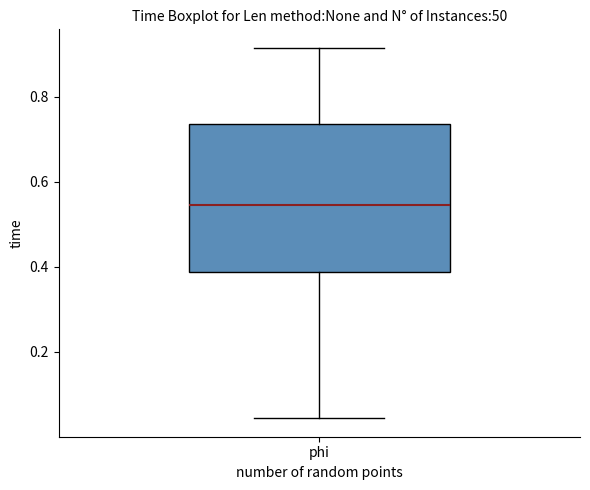

Transcribe this box plot: give where the median line is, the range the box spans, and where the two whiskers end, as read against the y-axis. The values are not printed on the chart, so give them approximately, as read against the axis.

median 0.54, box 0.38 to 0.74, whiskers 0.04 to 0.92